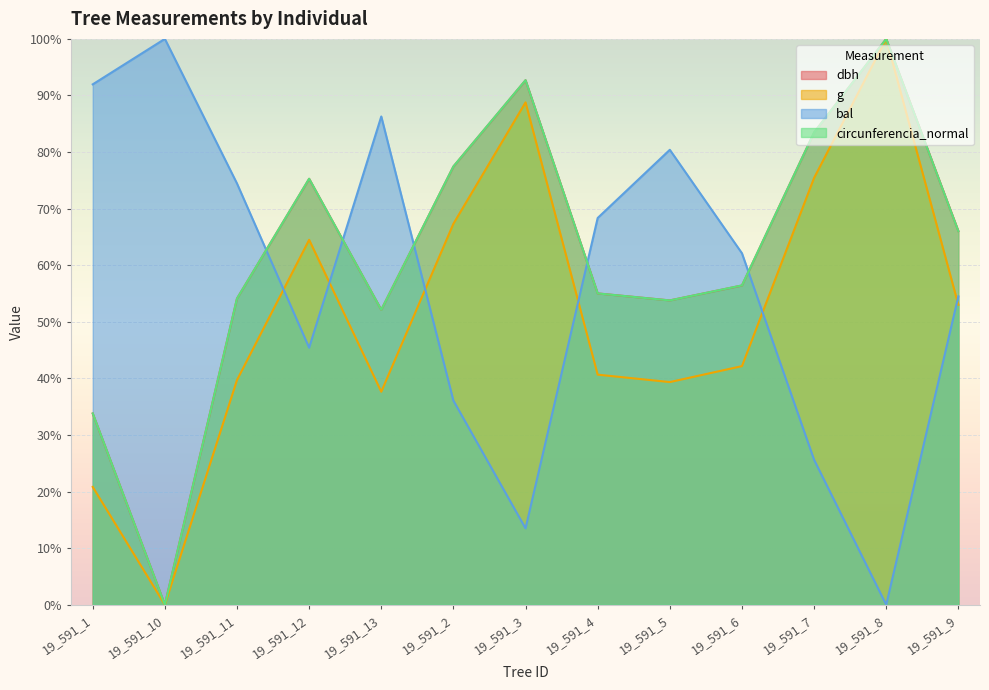

List the labels in order of g value, smallest first.

19_591_10, 19_591_1, 19_591_13, 19_591_5, 19_591_11, 19_591_4, 19_591_6, 19_591_9, 19_591_12, 19_591_2, 19_591_7, 19_591_3, 19_591_8